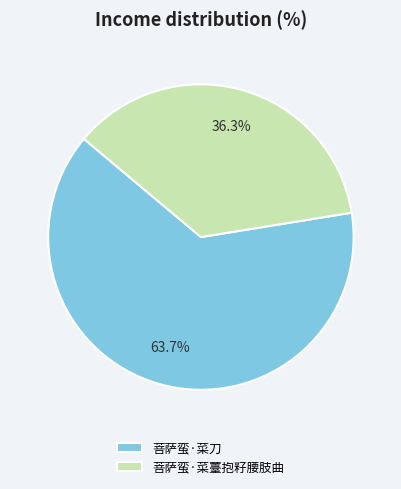

Do 菩萨蛮·菜刀 and 菩萨蛮·菜薹抱籽腰肢曲 together represent more than half of the pie?

Yes